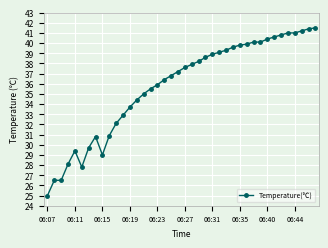

What is the value of the 34th point from the left?

40.6